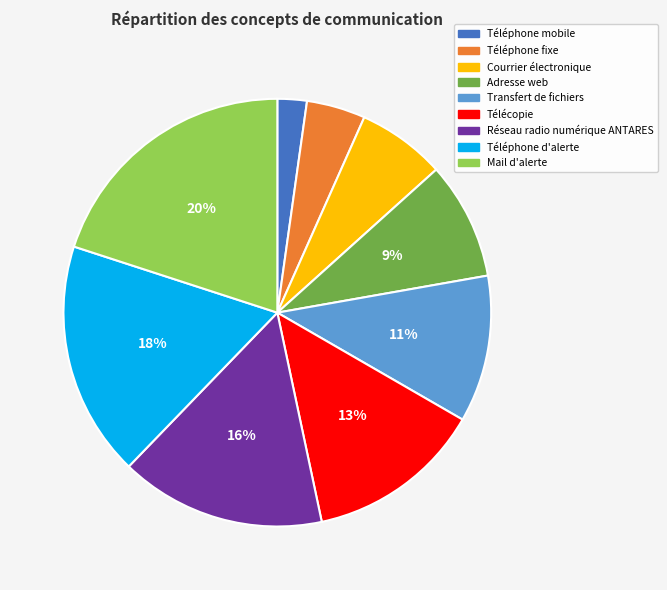

Does Courrier électronique represent more than half of the total?

No